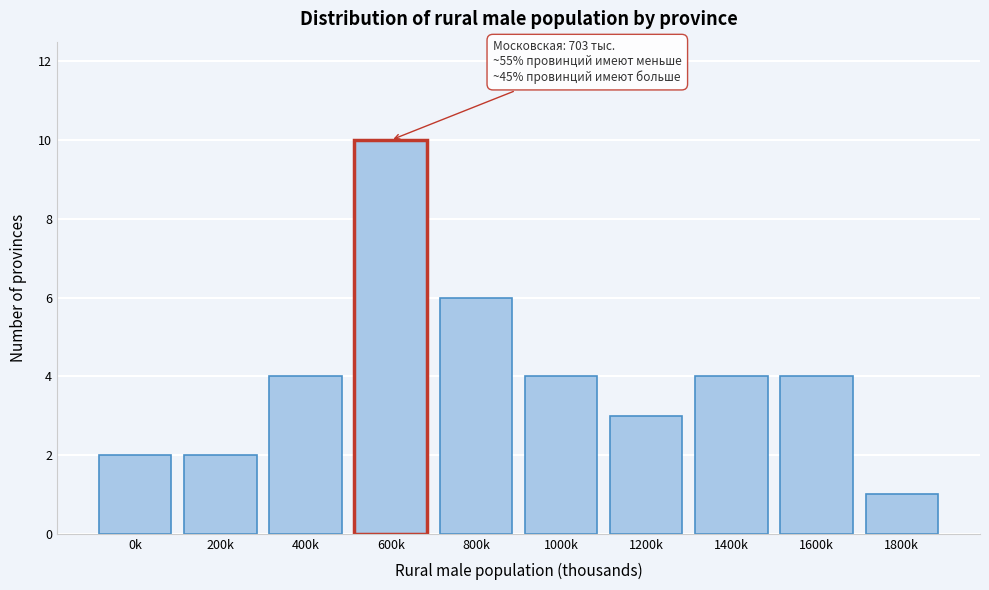

Reading left to right, what are all the values shown in this chart?

0k=2	200k=2	400k=4	600k=10	800k=6	1000k=4	1200k=3	1400k=4	1600k=4	1800k=1